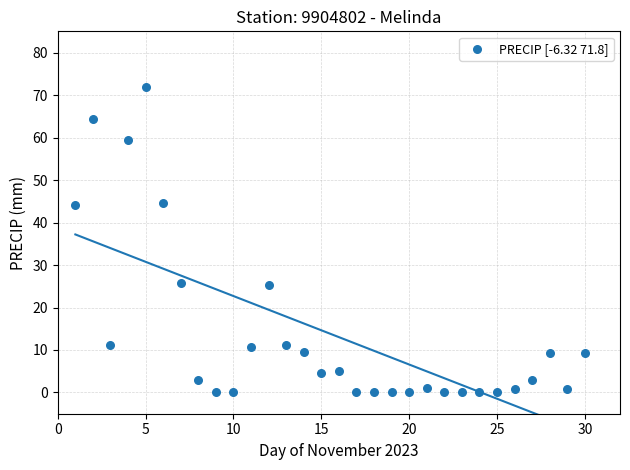

What is the range of X values (max minus min)?

29.0